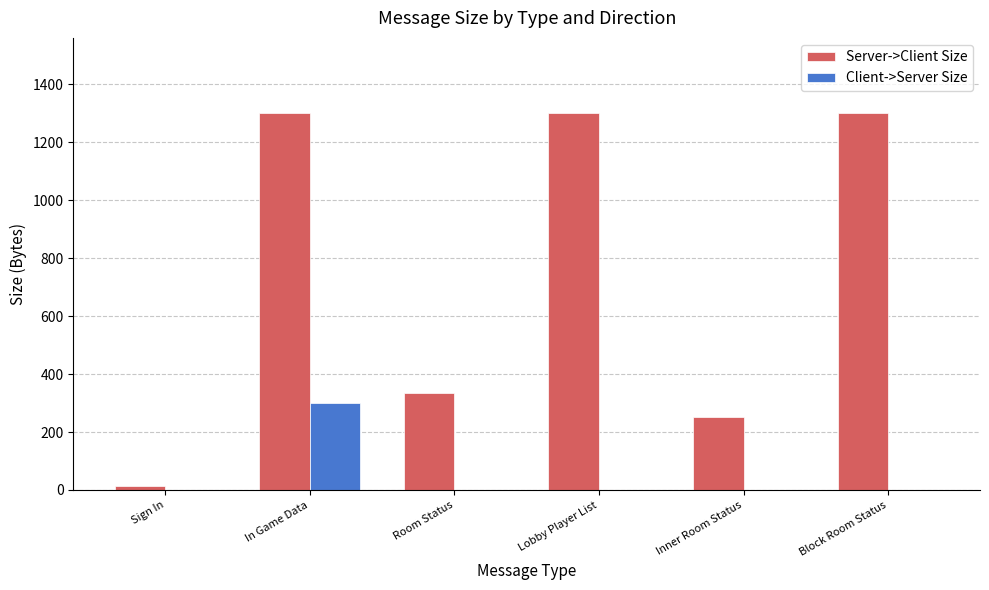

True or false: Client->Server Size has a value of 0 at Lobby Player List.

True